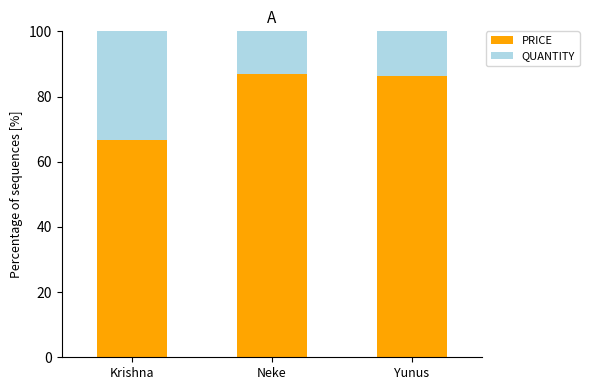

Which category has the lowest value in the PRICE series?

Krishna